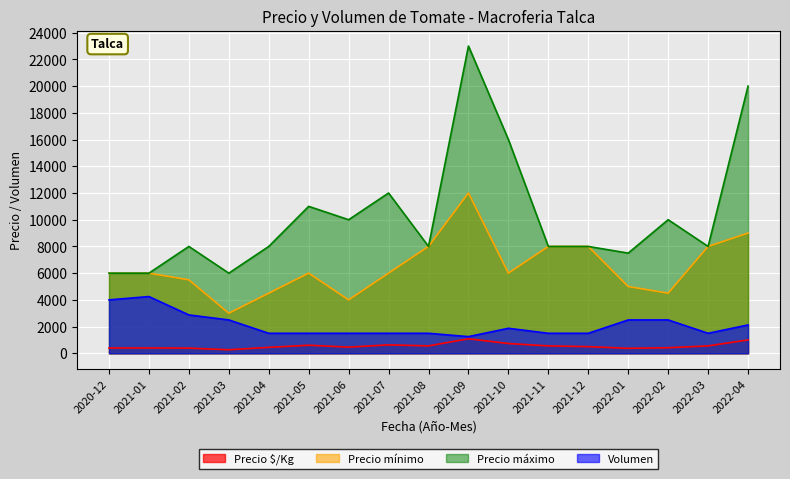

What is the label of the 17th point from the right?

2020-12